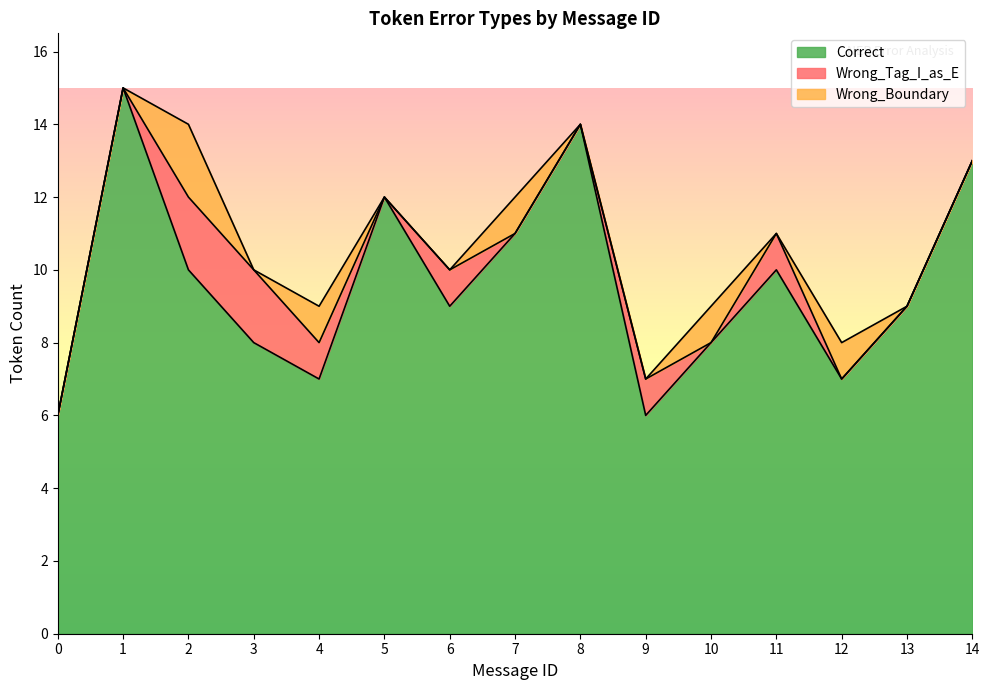

At 1, list the series in order from largest to smallest.

Correct, Wrong_Tag_I_as_E, Wrong_Boundary